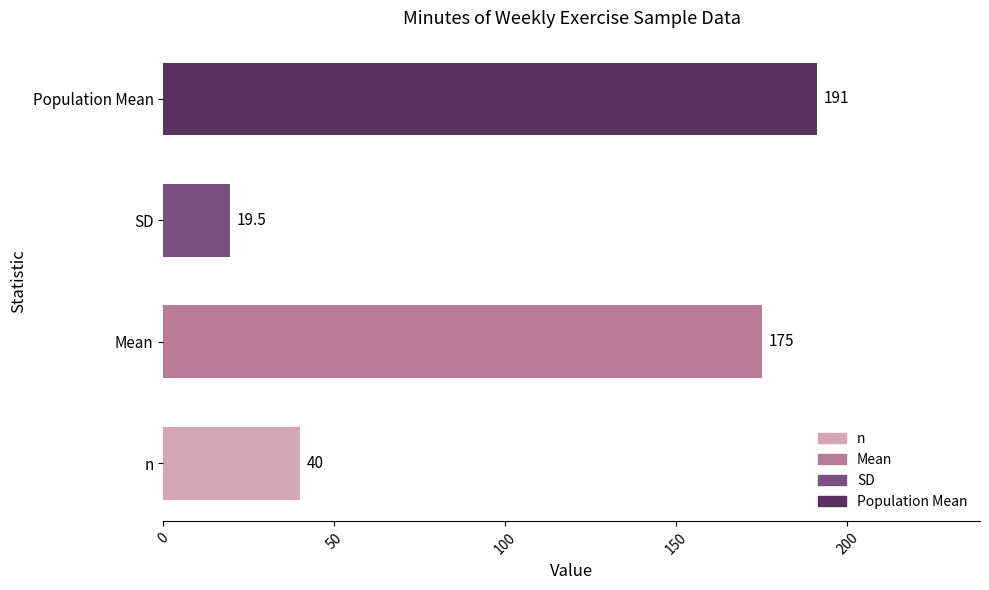

What is the average value?

106.4